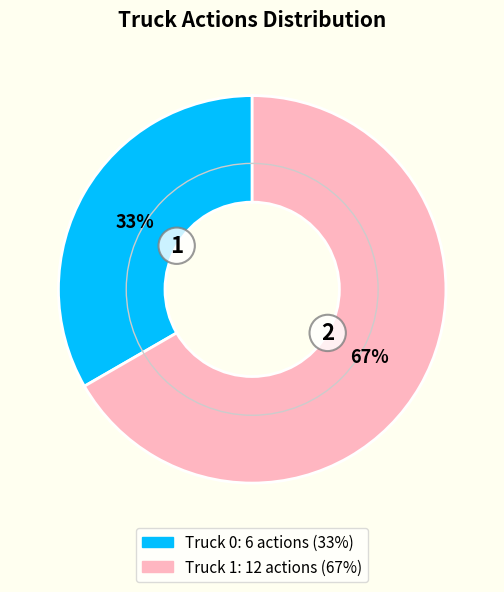

To the nearest percent, what is the average slice percentage?

50%